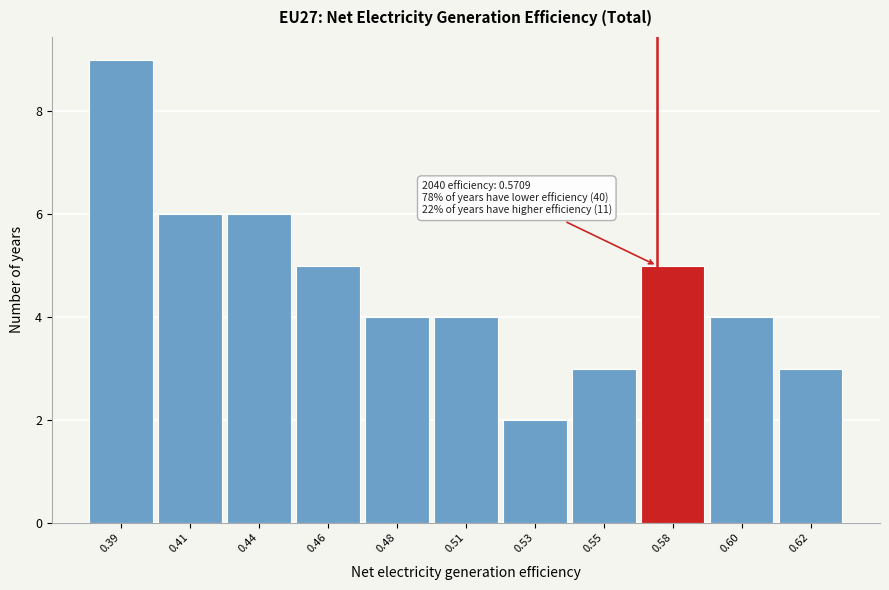

Reading left to right, transcribe all the data shown in this chart.

0.39=9	0.41=6	0.44=6	0.46=5	0.48=4	0.51=4	0.53=2	0.55=3	0.58=5	0.60=4	0.62=3